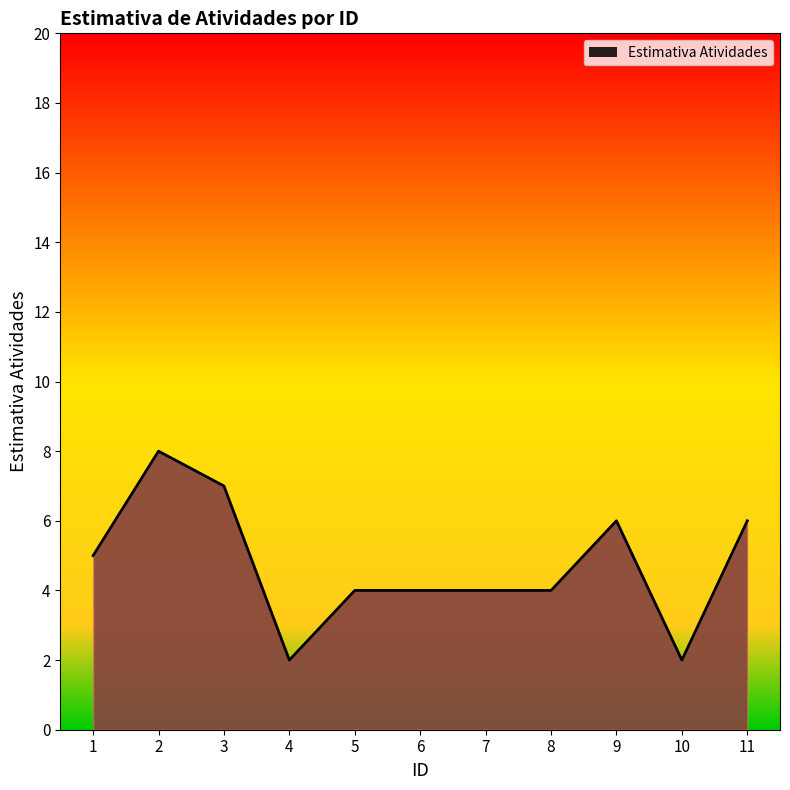

Approximately how many times larger is the value at 8 compared to 7?

1.0